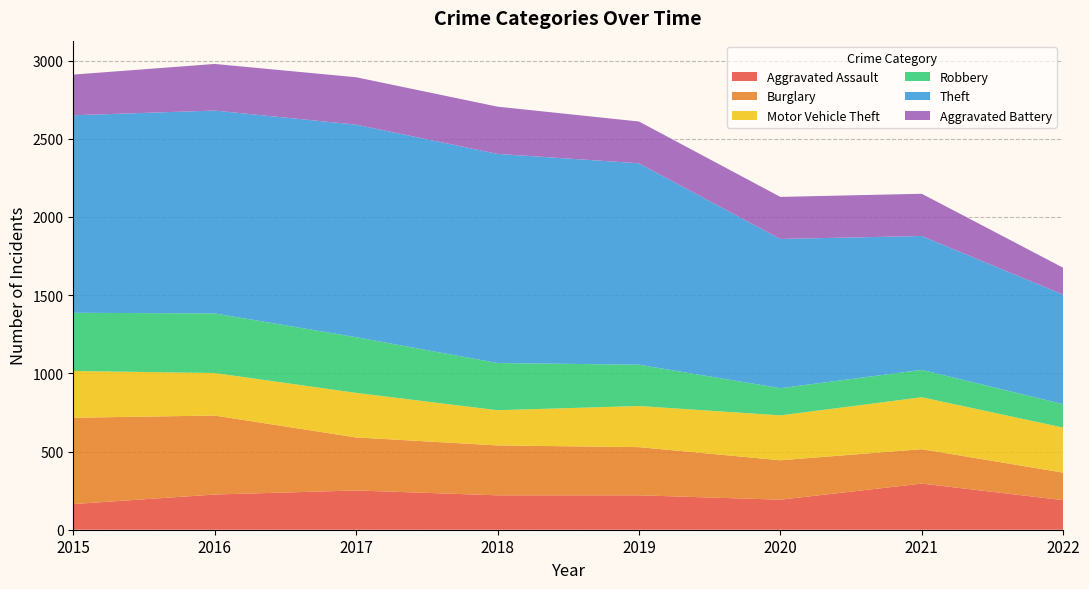

Reading left to right, transcribe all the data shown in this chart.

Aggravated Assault: 2015=164	2016=225	2017=251	2018=220	2019=220	2020=192	2021=295	2022=189
Burglary: 2015=552	2016=505	2017=339	2018=319	2019=308	2020=252	2021=220	2022=176
Motor Vehicle Theft: 2015=299	2016=272	2017=285	2018=225	2019=263	2020=287	2021=332	2022=288
Robbery: 2015=372	2016=381	2017=356	2018=302	2019=264	2020=174	2021=175	2022=150
Theft: 2015=1263	2016=1297	2017=1359	2018=1337	2019=1288	2020=954	2021=856	2022=700
Aggravated Battery: 2015=260	2016=298	2017=303	2018=302	2019=267	2020=269	2021=270	2022=172